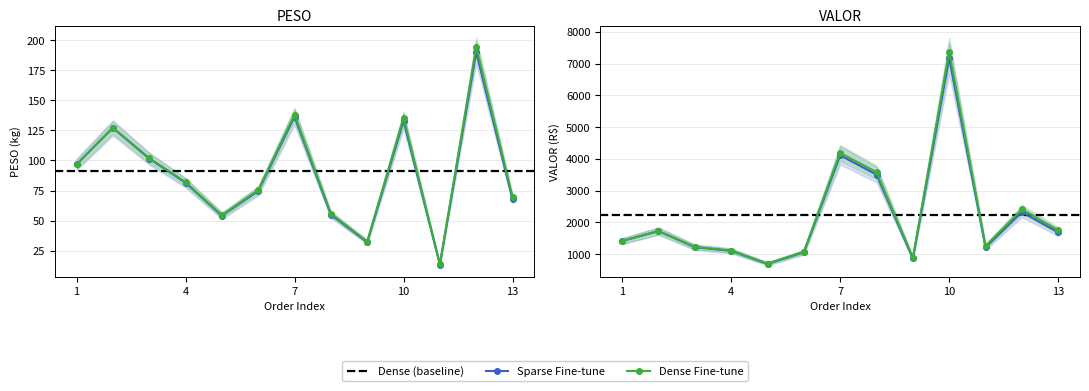

At which category does the chart reach its minimum across all series?

11